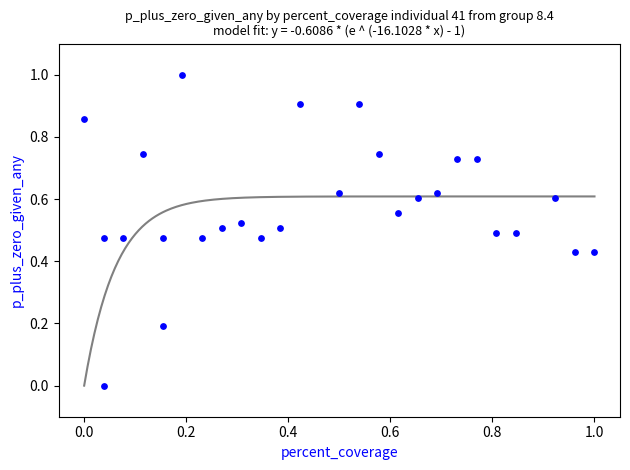

What is the range of Y values (max minus min)?

1.0